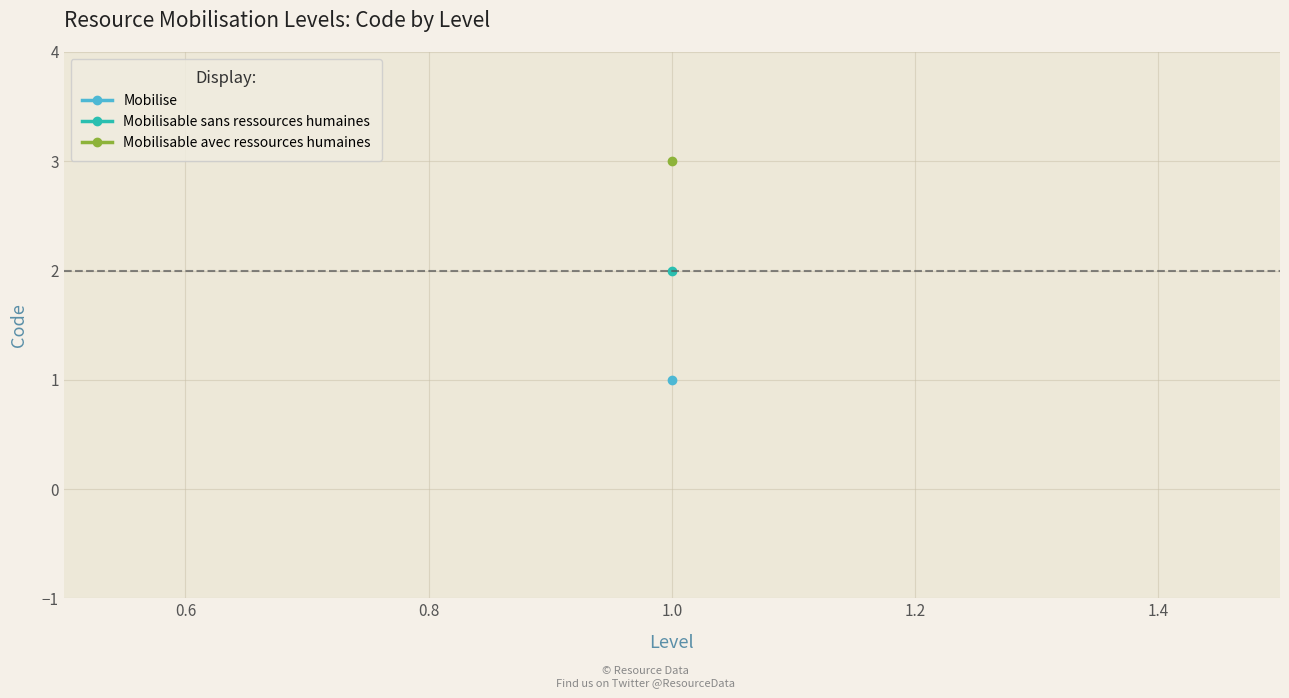

What is the sum of all values?

6